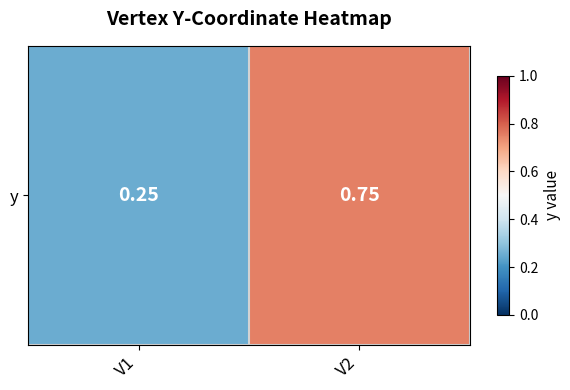

Reading left to right, transcribe all the data shown in this chart.

0.2	0.8